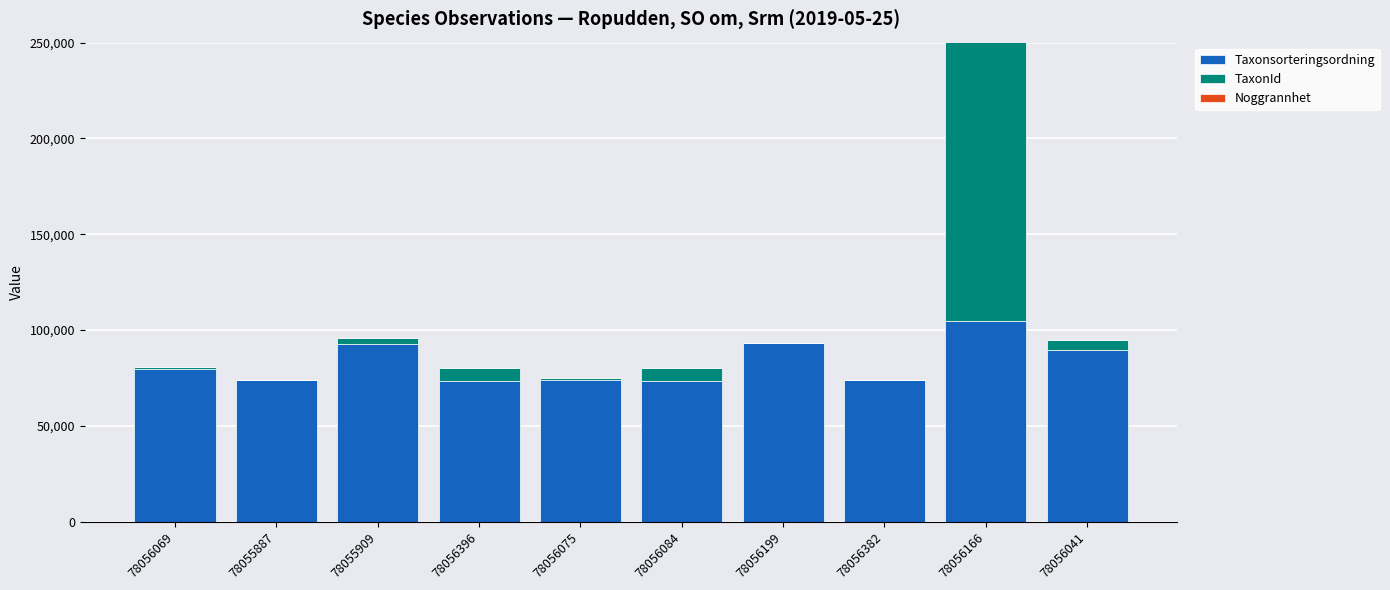

How many groups of bars are there?

10